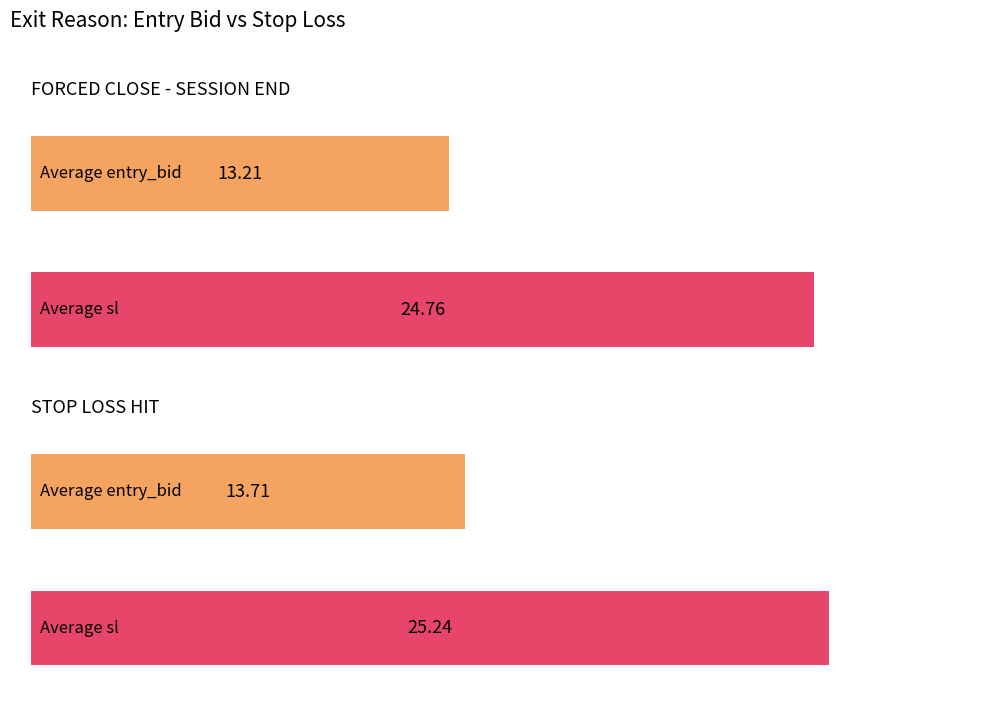

How many Average entry_bid values are between 13 and 14?

2